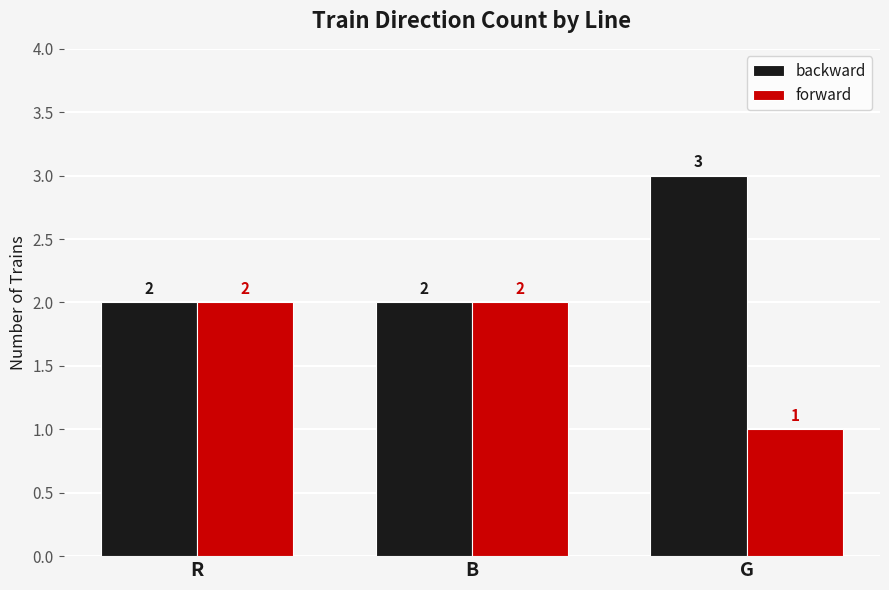

At G, list the series in order from smallest to largest.

forward, backward